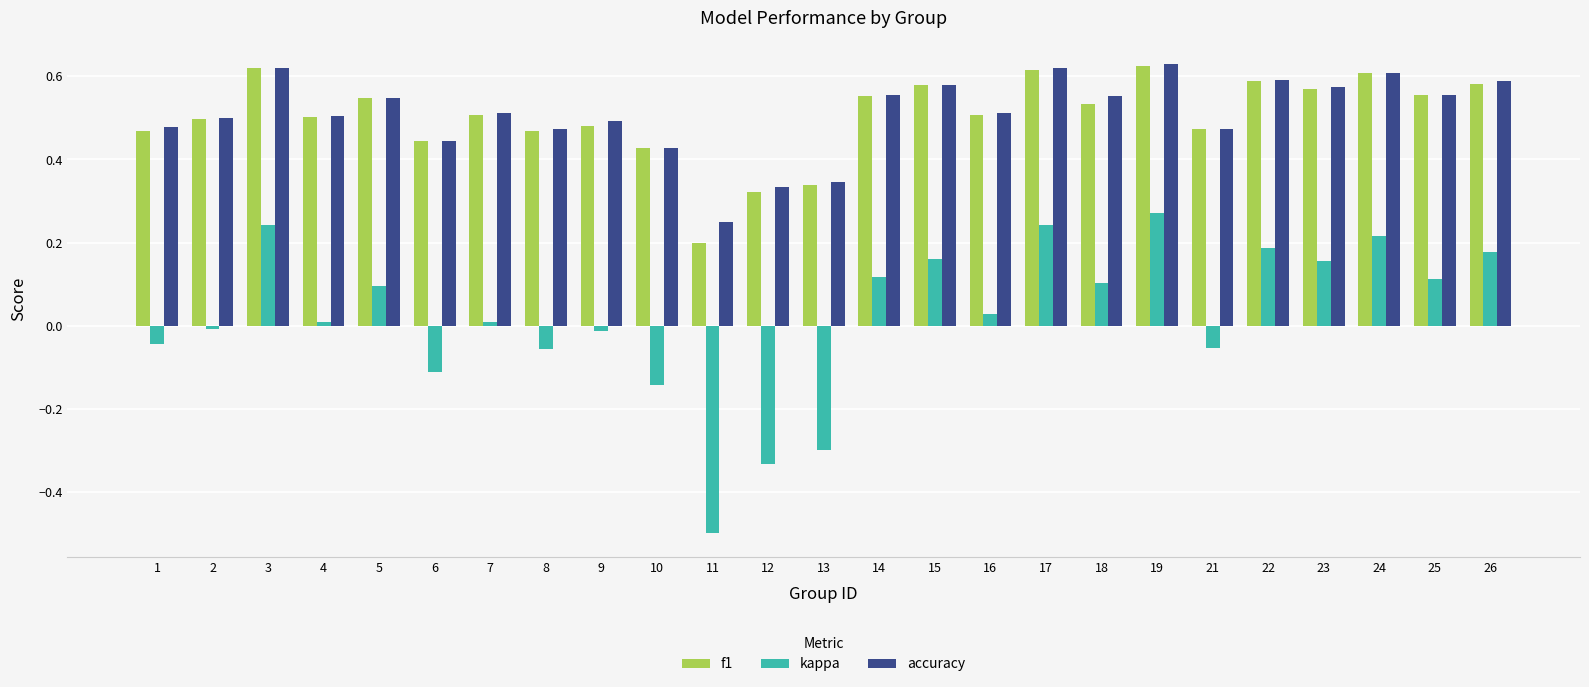

At 11, list the series in order from smallest to largest.

kappa, f1, accuracy